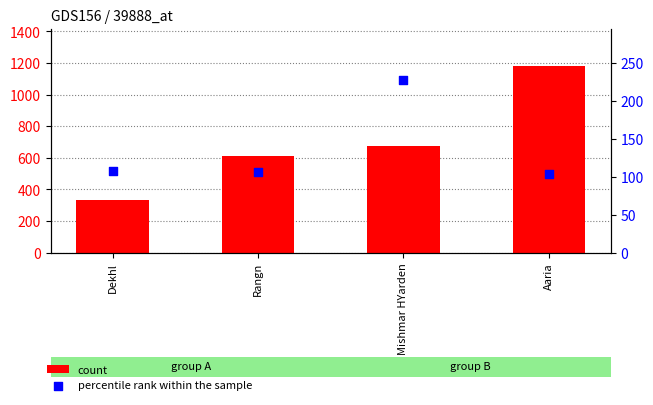

What is the total value across all series at Mishmar HYarden?

900.6